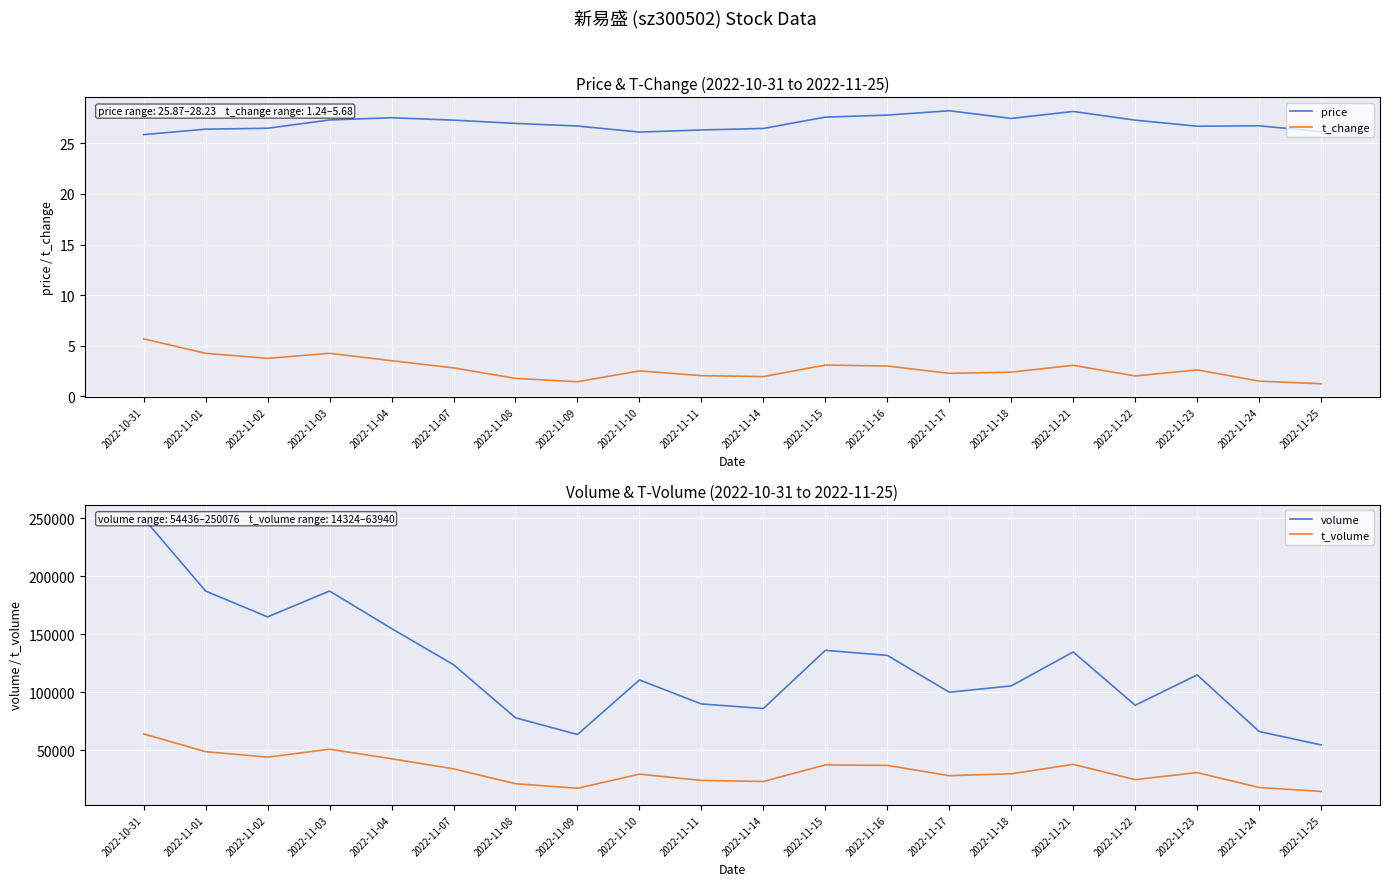

Which series has the largest range (max minus min)?

volume